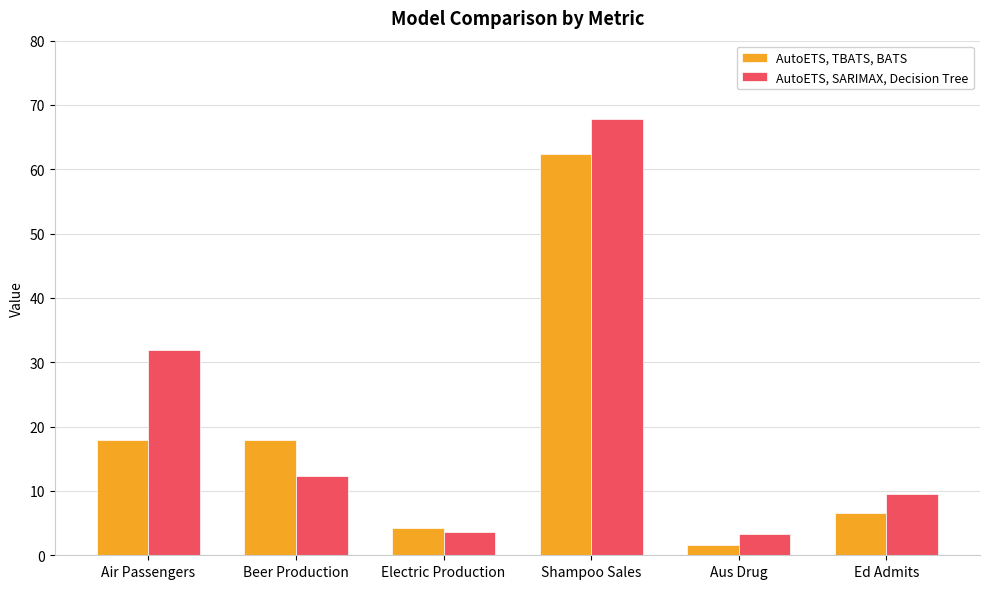

Which category has the highest value across all series?

Shampoo Sales